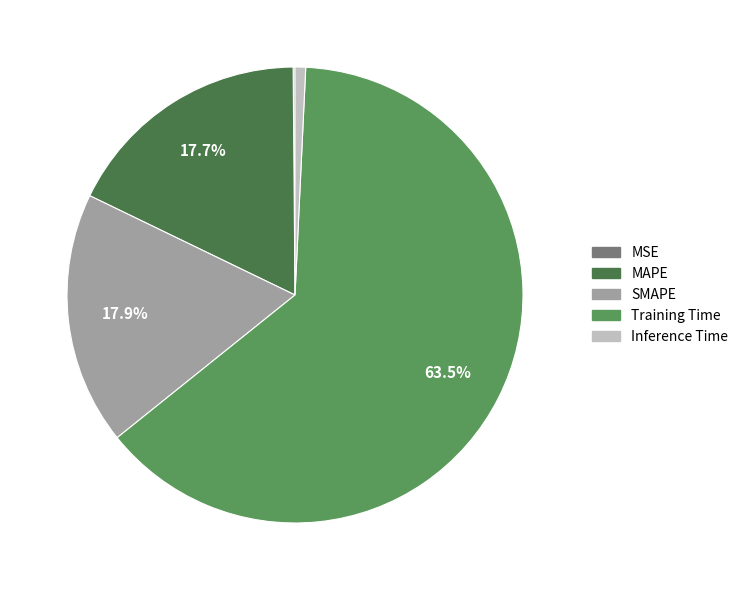

The MAPE slice represents 24% of the pie. True or false?

False